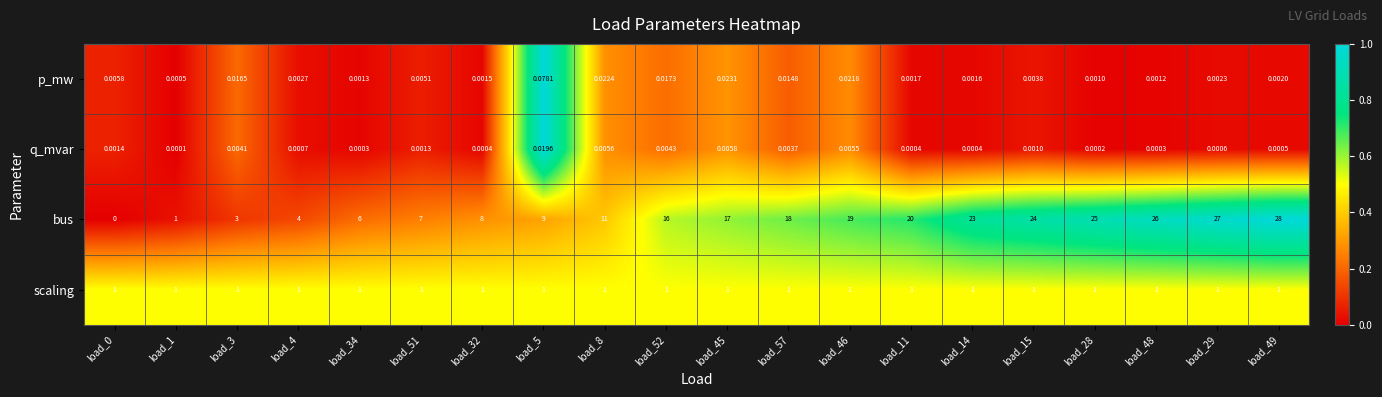

Rank the series at load_14 from lowest to highest value.

q_mvar, p_mw, scaling, bus